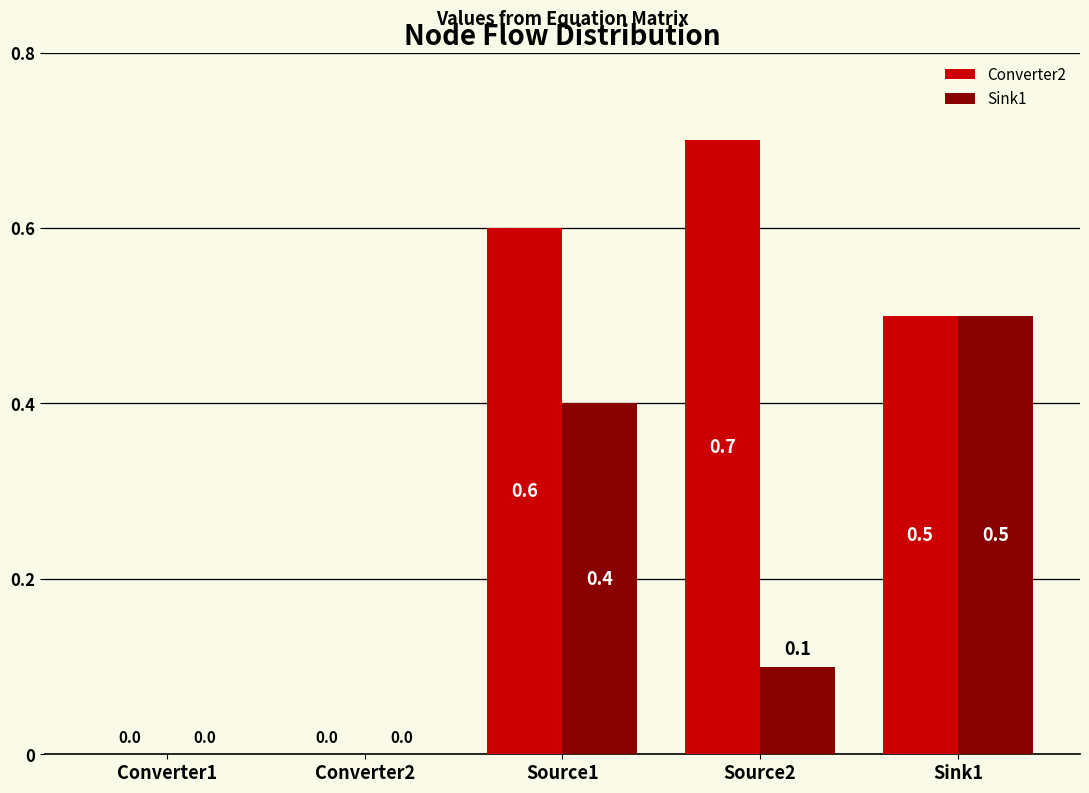

Which series has the largest total across all categories?

Converter2